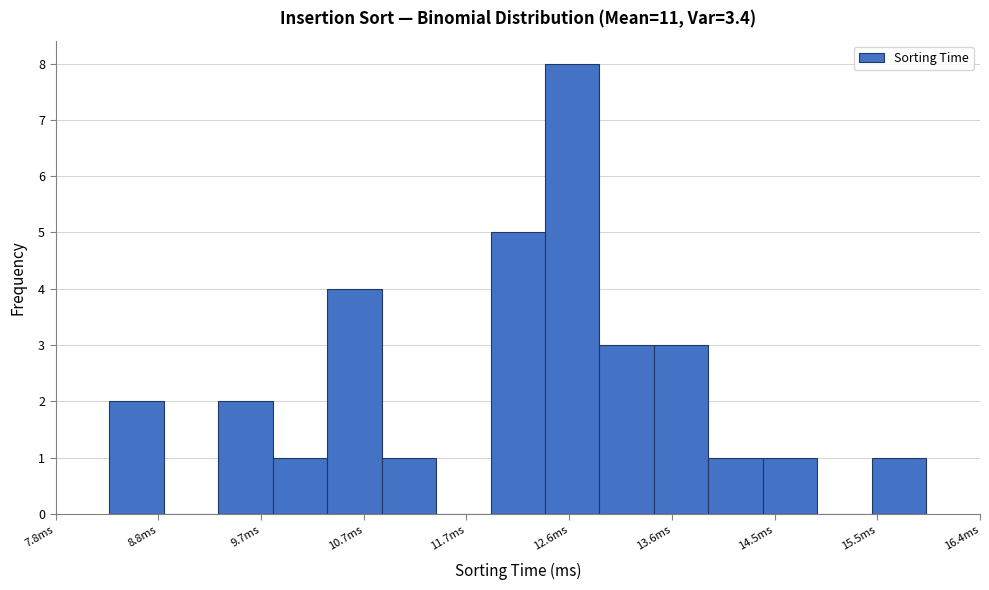

Reading left to right, transcribe this chart: for each bar, give the range it covers on the x-axis and its height. Neither the bar edges nor the heights are printed on the chart, so give them approximately, as read against the axes.

8.3 to 8.8: 2
8.8 to 9.3: 0
9.3 to 9.8: 2
9.8 to 10.4: 1
10.4 to 10.9: 4
10.9 to 11.4: 1
11.4 to 11.9: 0
11.9 to 12.4: 5
12.4 to 12.9: 8
12.9 to 13.4: 3
13.4 to 13.9: 3
13.9 to 14.4: 1
14.4 to 14.9: 1
14.9 to 15.4: 0
15.4 to 15.9: 1